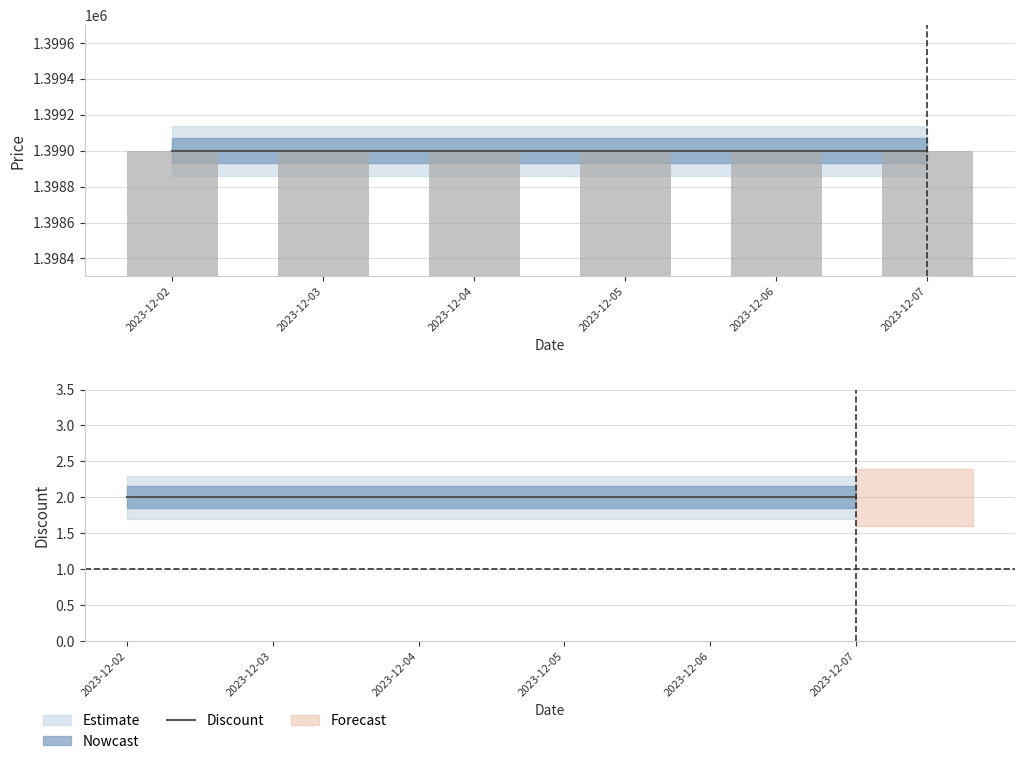

At 2023-12-06, list the series in order from largest to smallest.

Price, Discount